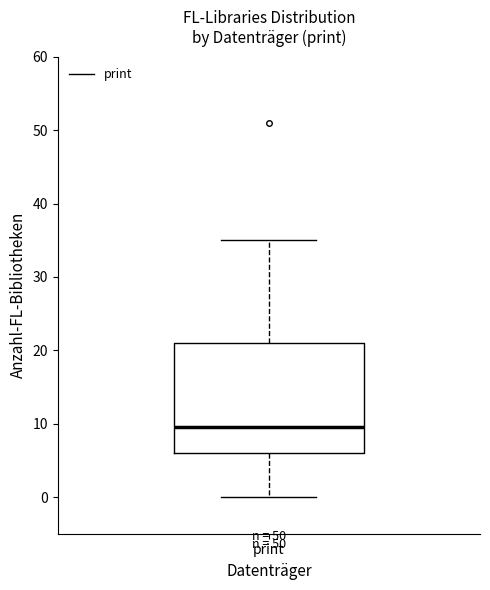

Where does the upper whisker of the box for print end on the y-axis? The values are not printed on the chart, so give them approximately, as read against the axis.

35